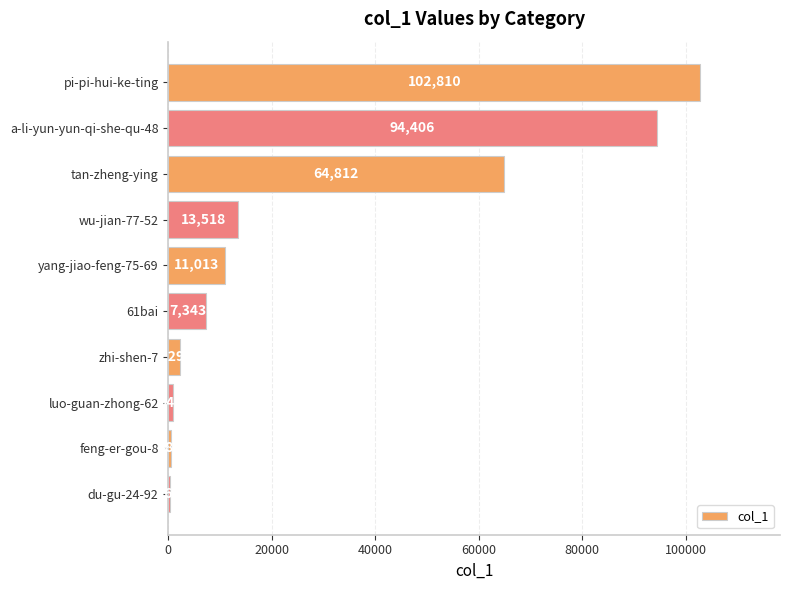

What is the sum of the values at luo-guan-zhong-62 and pi-pi-hui-ke-ting?

103759